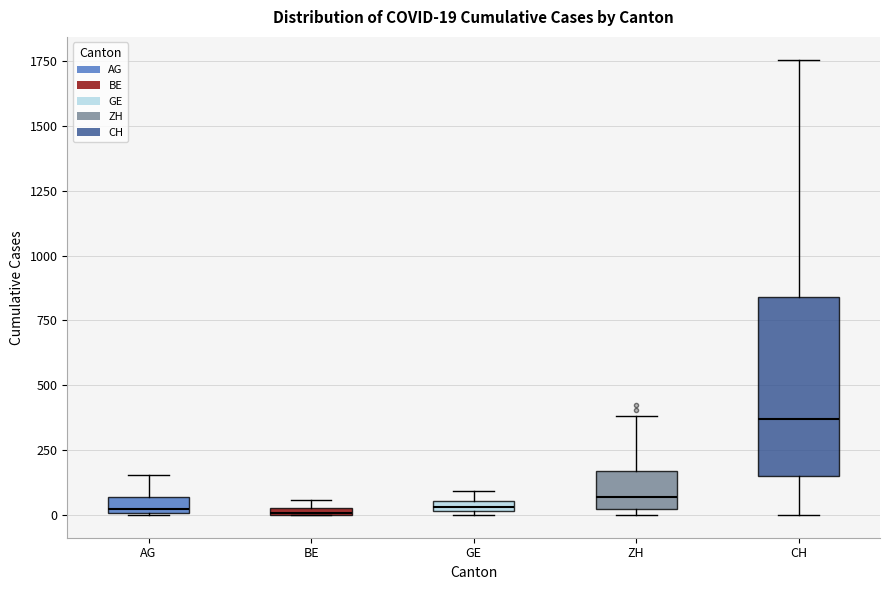

Comparing the boxes themselves (not the whiskers), which one is the tallest?

CH